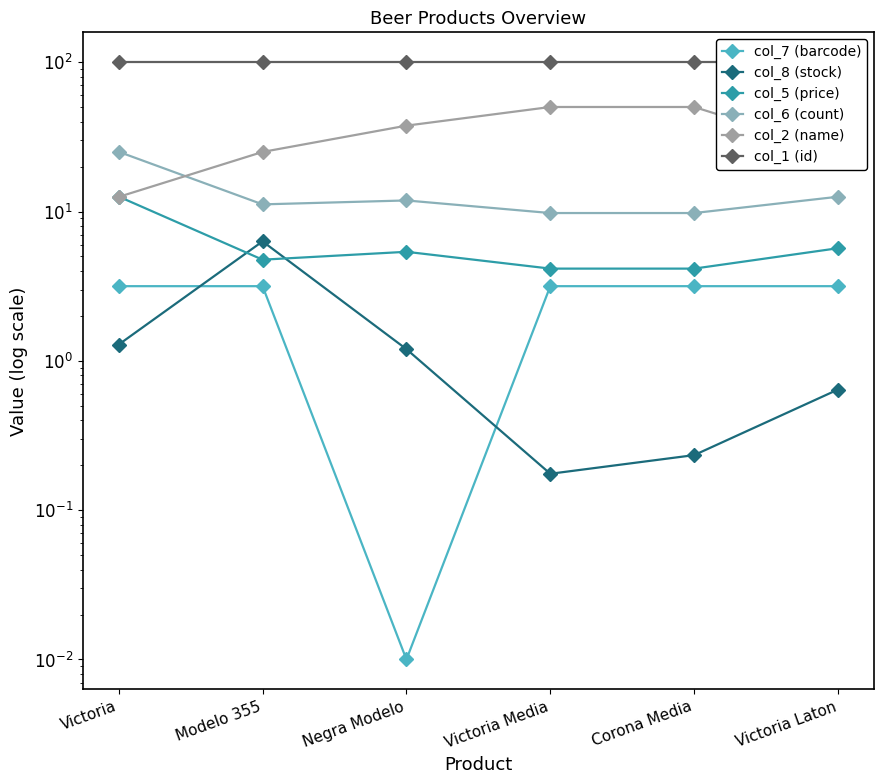

Which category has the highest value across all series?

Victoria